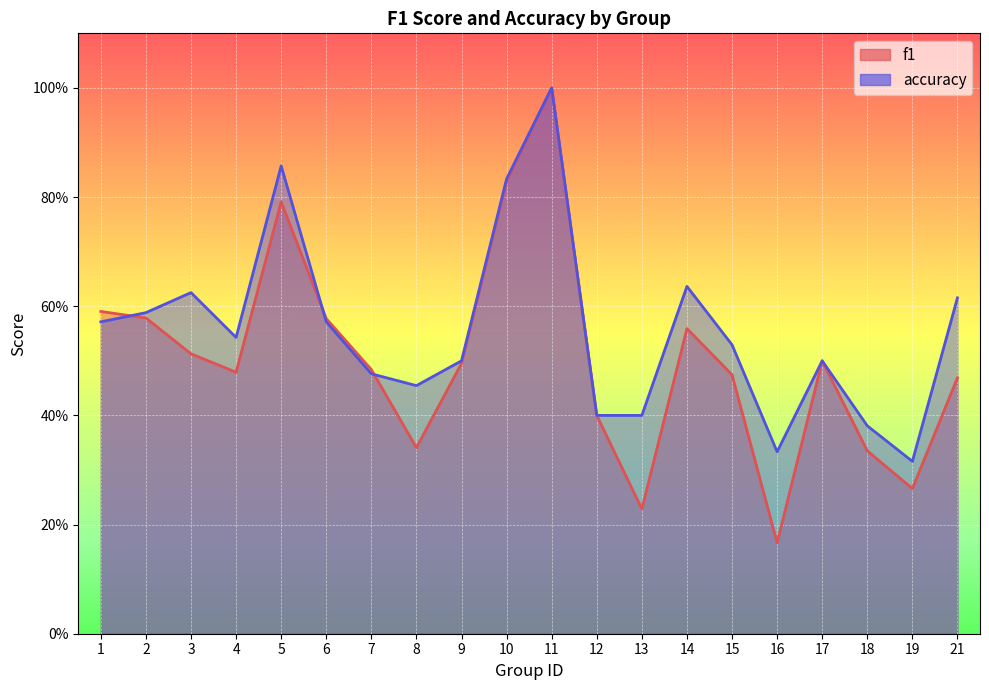

Rank the categories by accuracy value from lowest to highest.

19, 16, 18, 12, 13, 8, 7, 9, 17, 15, 4, 1, 6, 2, 21, 3, 14, 10, 5, 11